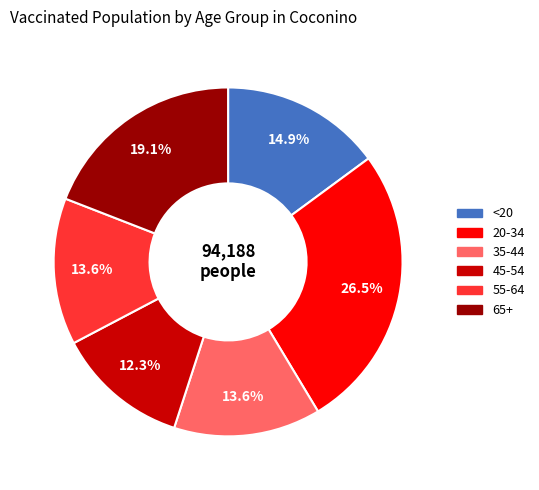

Is there a majority slice in this chart?

No